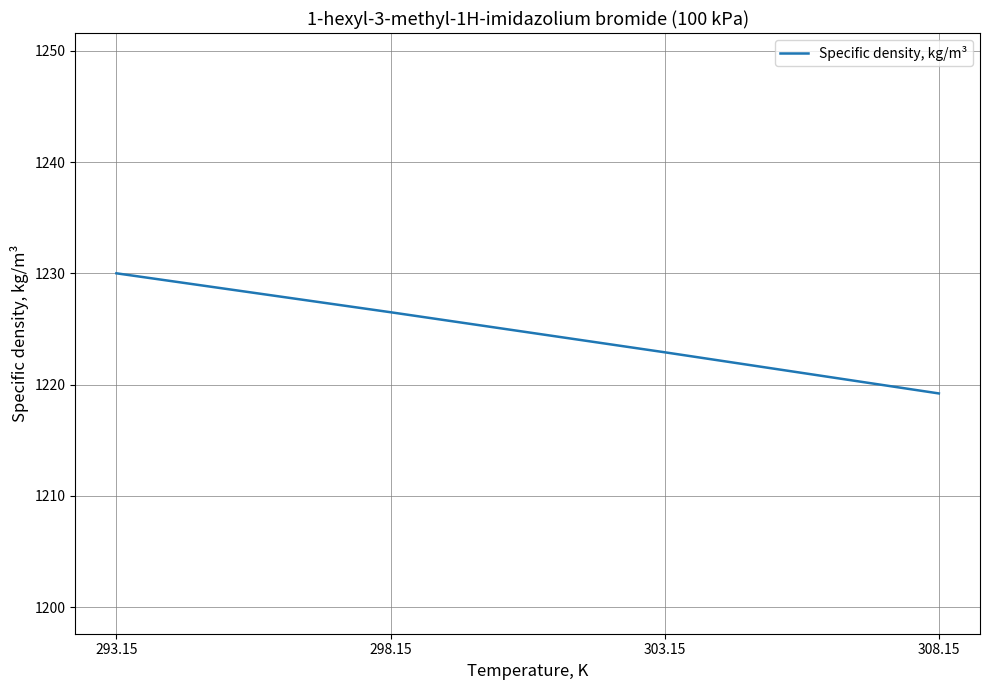

How many categories are shown in the chart?

4